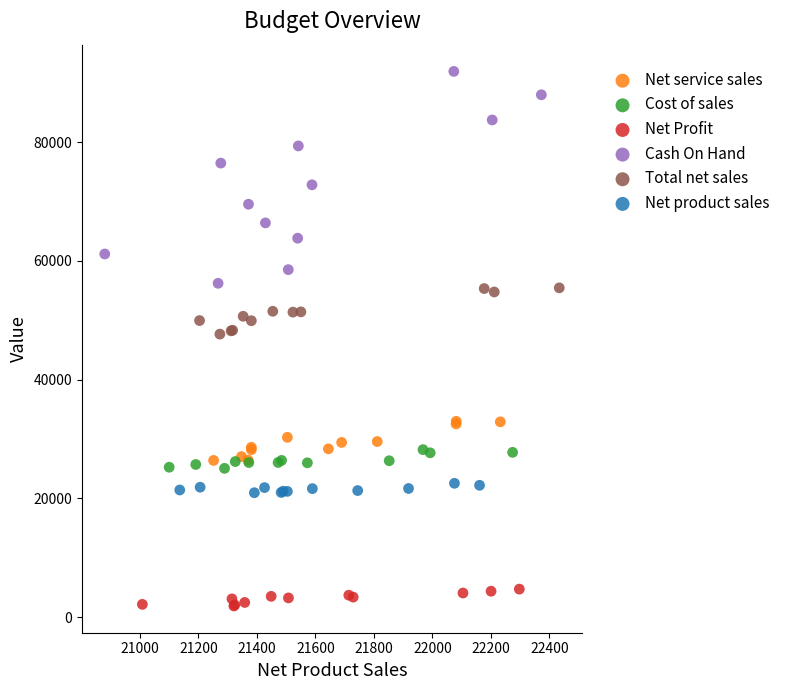

Which series contains the lowest Y value?

Net Profit